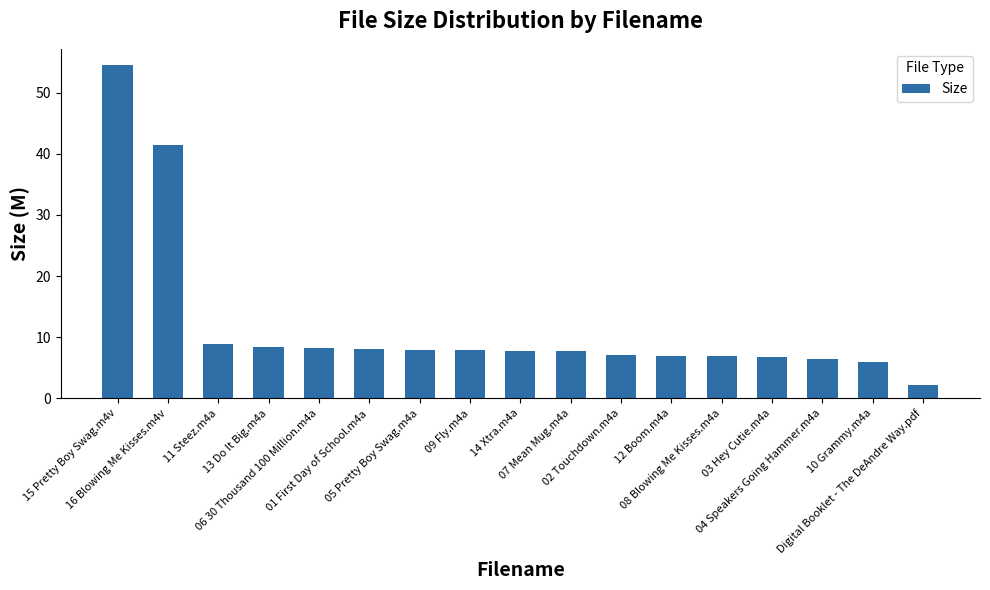

Is it true that the value at 06 30 Thousand 100 Million.m4a is 8.2?

True